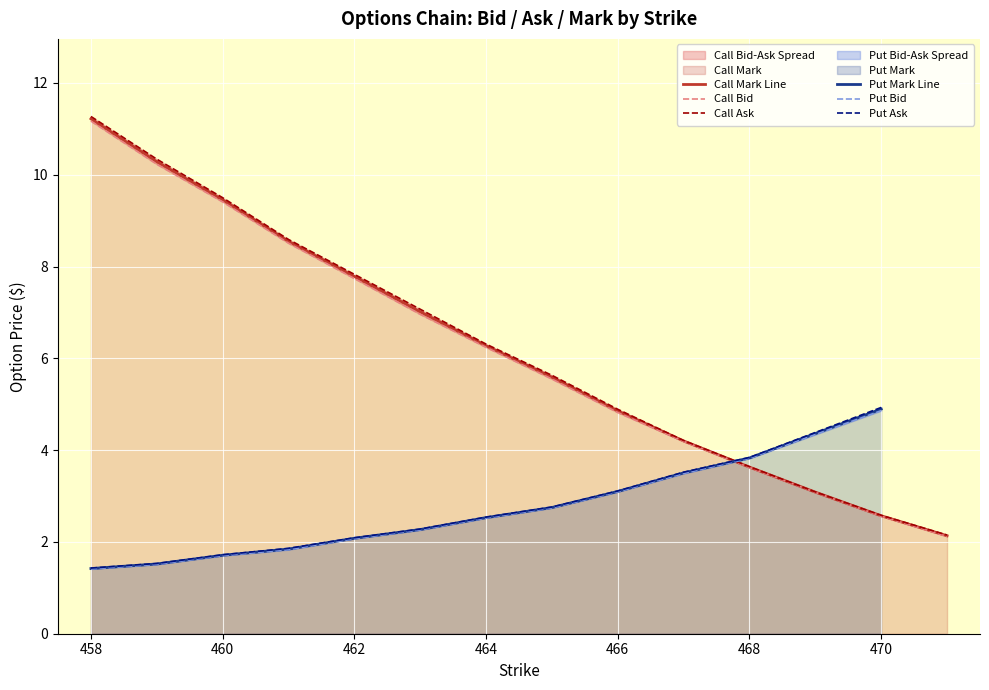

True or false: bid and ask cross at least once.

False